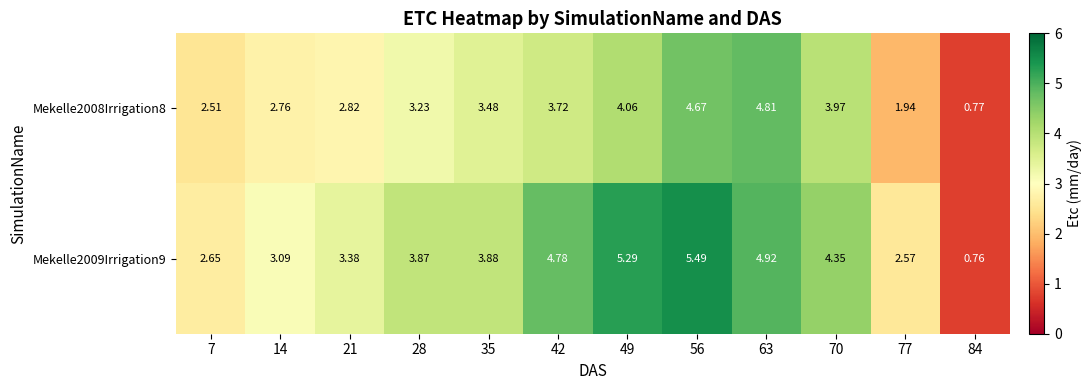

Is the value of Mekelle2009Irrigation9 at 35 greater than the value of Mekelle2008Irrigation8 at 21?

Yes